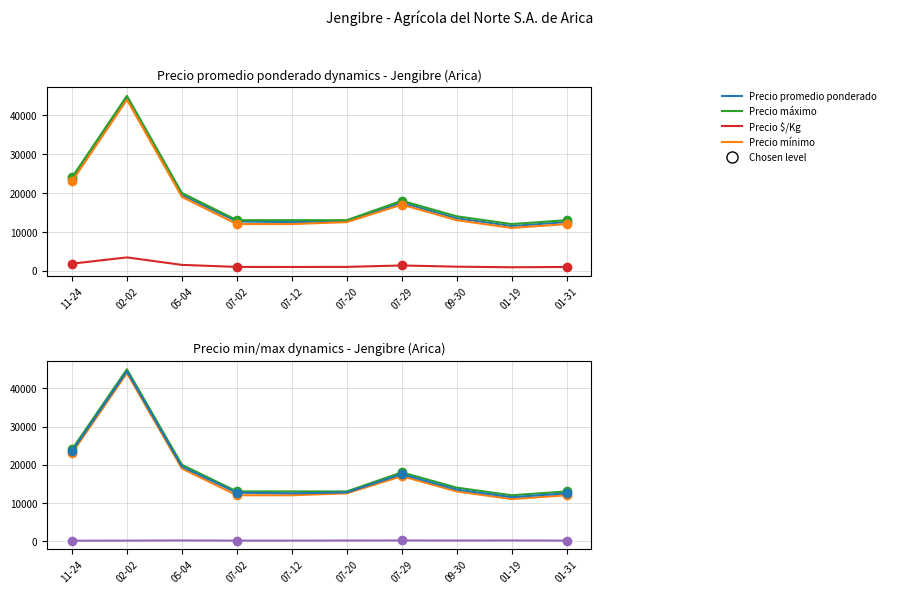

Rank the categories by Precio promedio ponderado value from lowest to highest.

01-19, 07-12, 01-31, 07-02, 07-20, 09-30, 07-29, 05-04, 11-24, 02-02